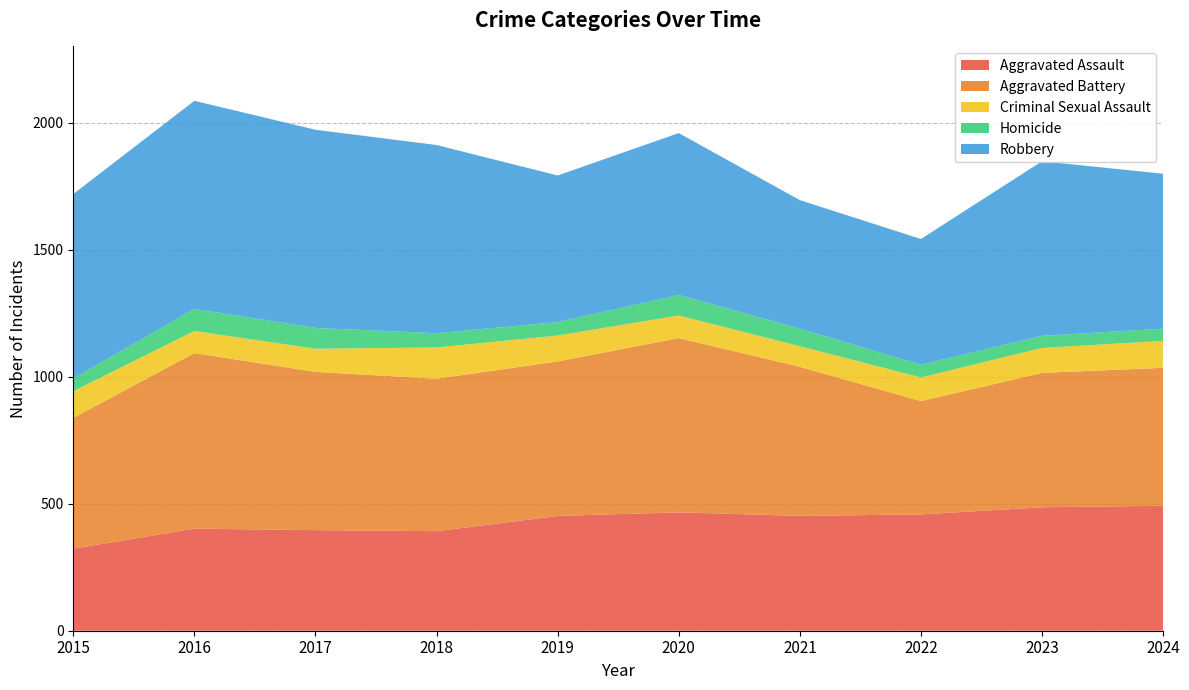

Reading left to right, list all the values displayed in this chart.

Aggravated Assault: 323	402	396	392	452	466	452	458	486	492
Aggravated Battery: 515	691	623	600	608	686	587	446	529	543
Criminal Sexual Assault: 105	87	91	123	102	89	81	93	98	106
Homicide: 50	87	82	56	53	81	69	50	48	48
Robbery: 726	819	780	741	577	637	506	495	687	610